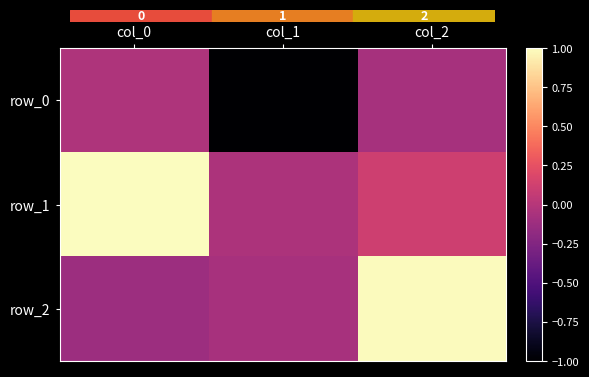

At how many categories does at least one series exceed 0?

2